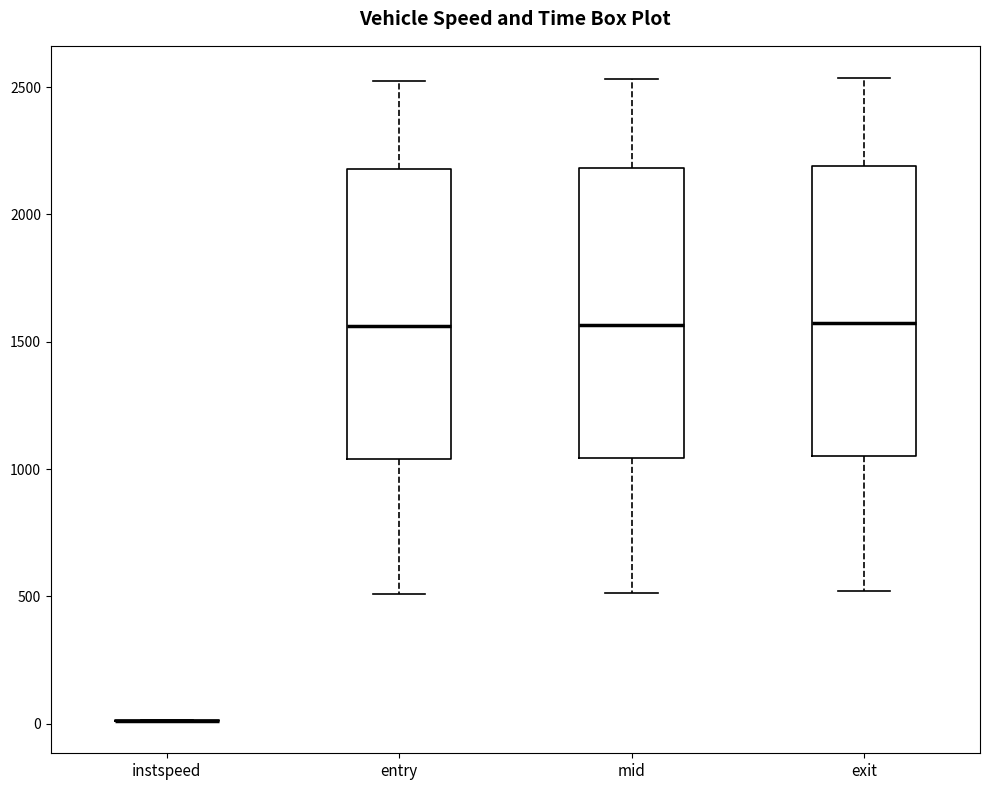

Where does the lower whisker of the box for entry end on the y-axis? The values are not printed on the chart, so give them approximately, as read against the axis.

500